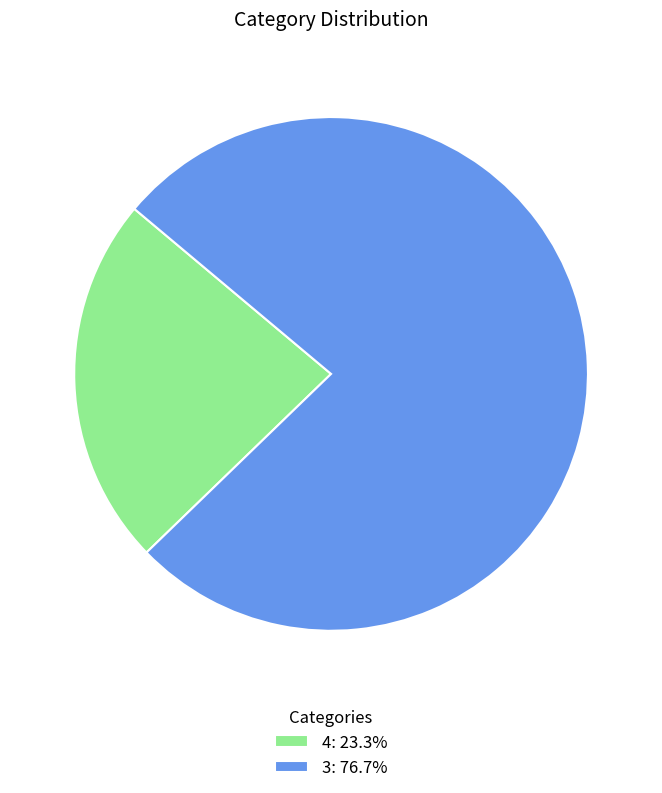

How many slices are in this pie chart?

2